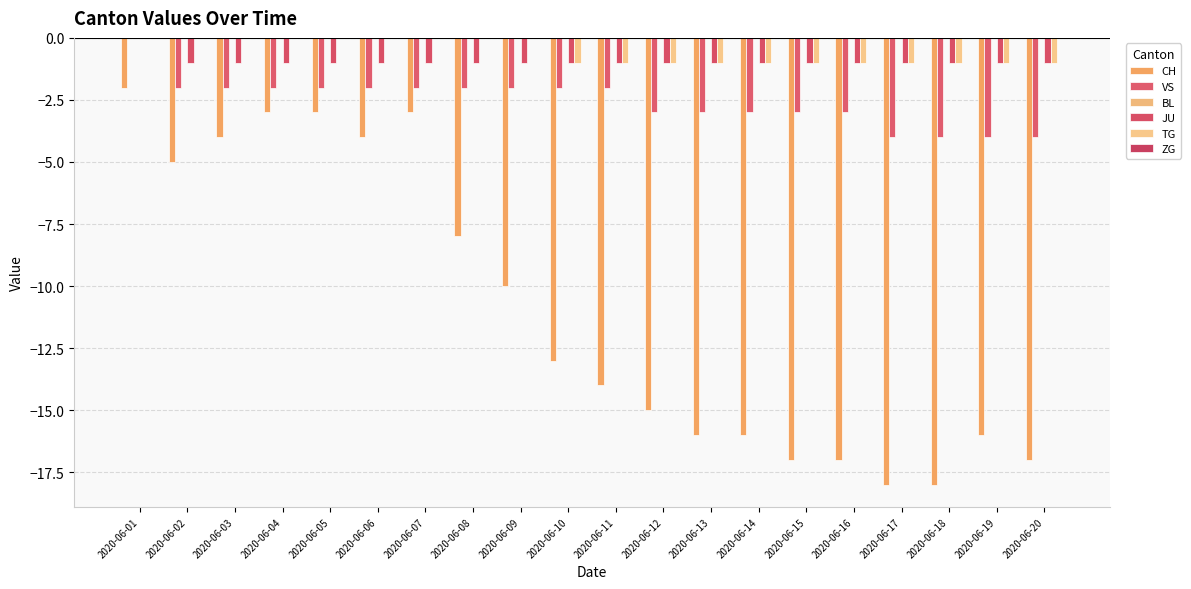

How many distinct data groups are displayed?

4